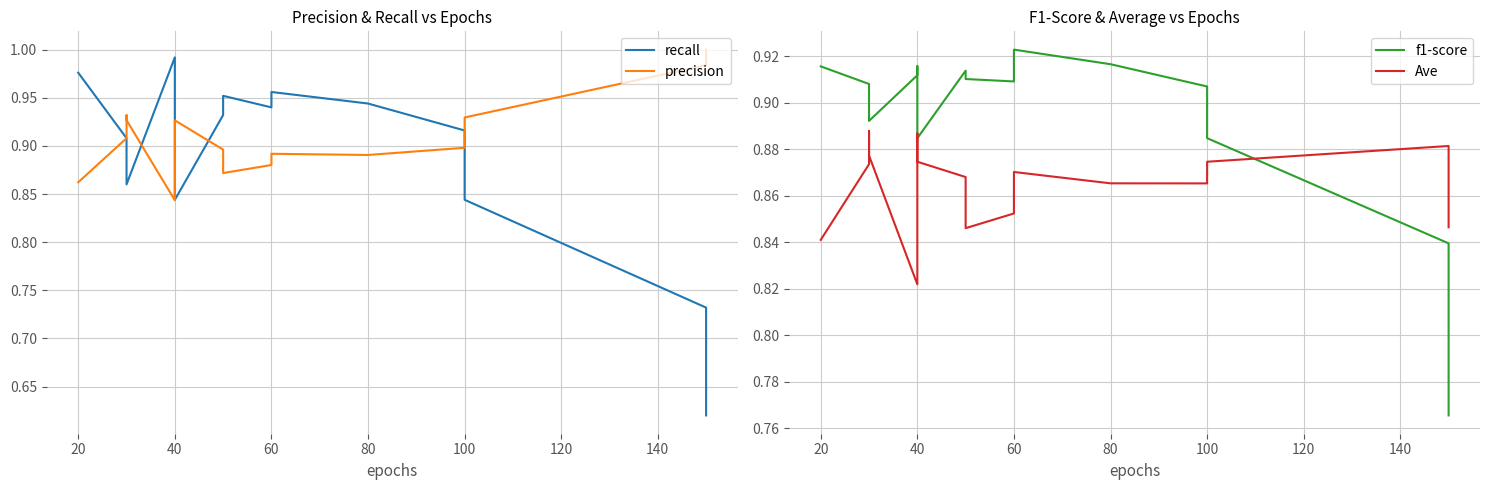

The f1-score series shows 0.9 at 40. True or false?

True